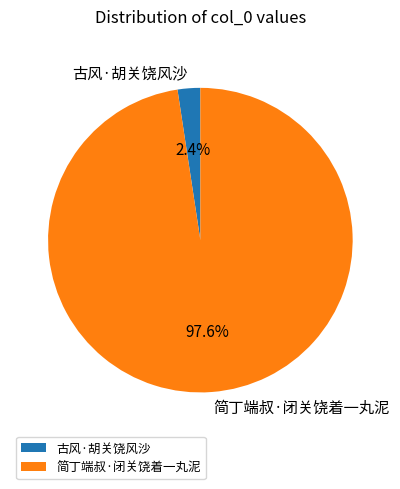

Rank the categories by value from lowest to highest.

古风·胡关饶风沙, 简丁端叔·闭关饶着一丸泥